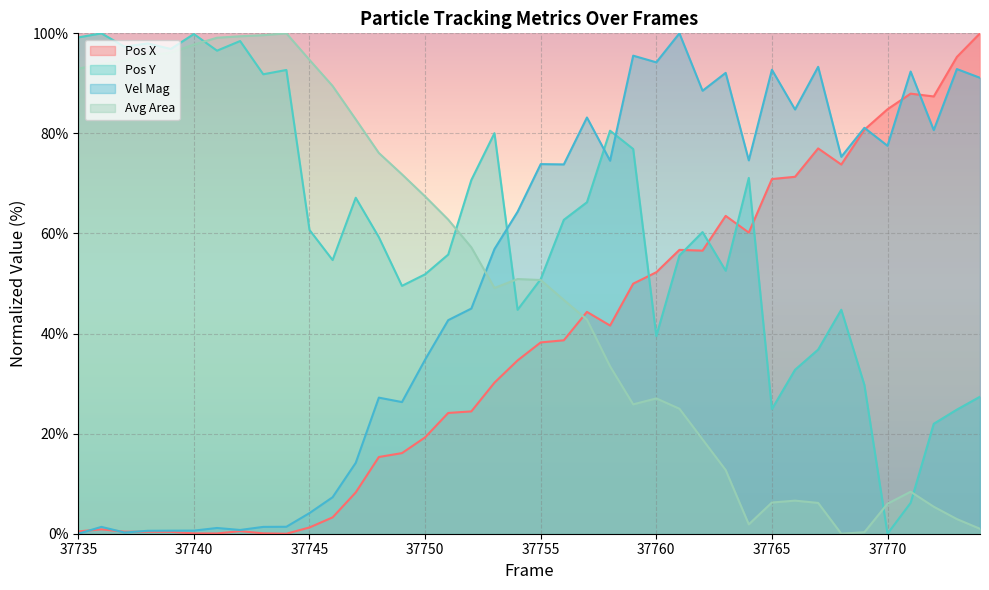

True or false: Avg Area (line) has a value of 6.2 at 37765.

True